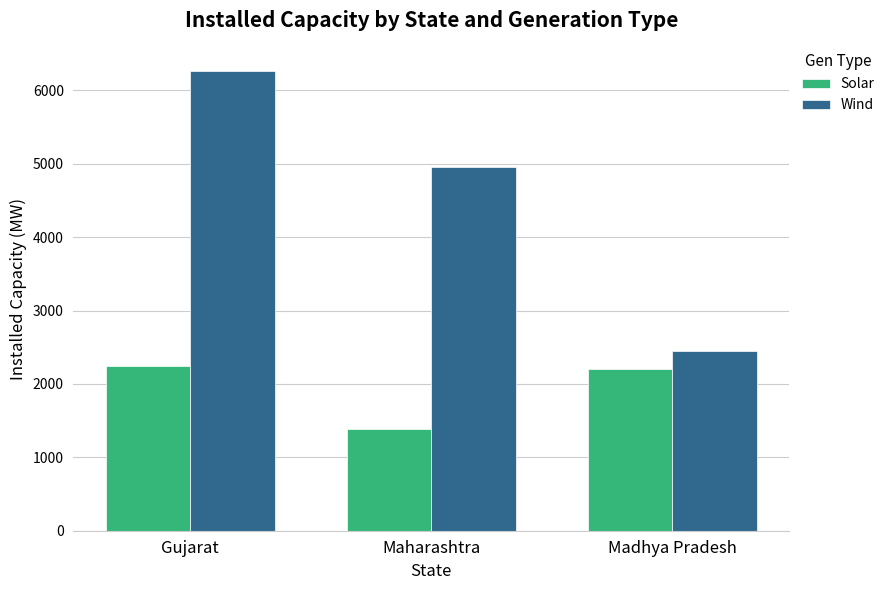

Is it true that Wind equals 4953.0 at Maharashtra?

True